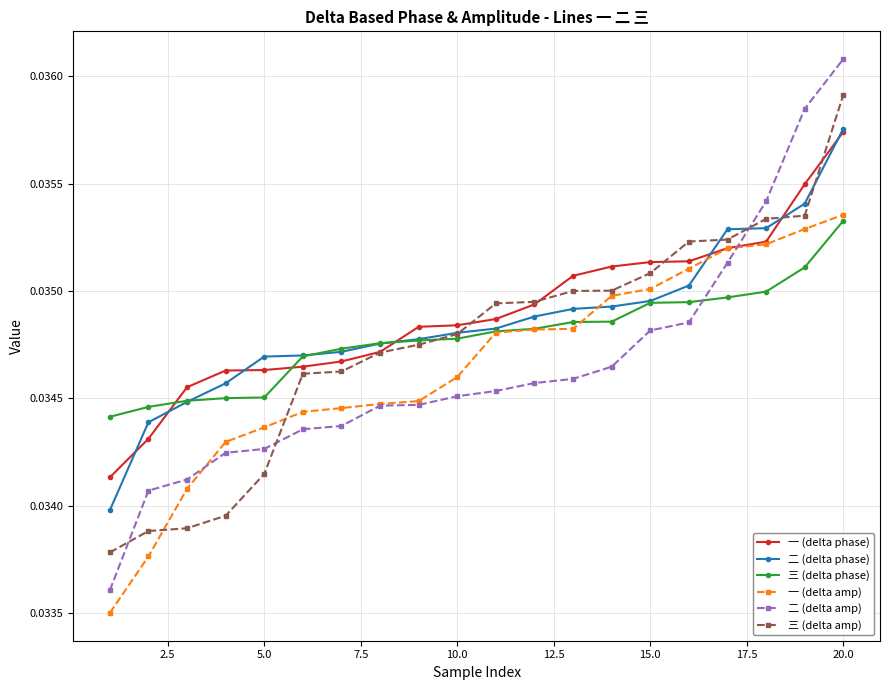

Which series has the largest range (max minus min)?

二 (delta amp)